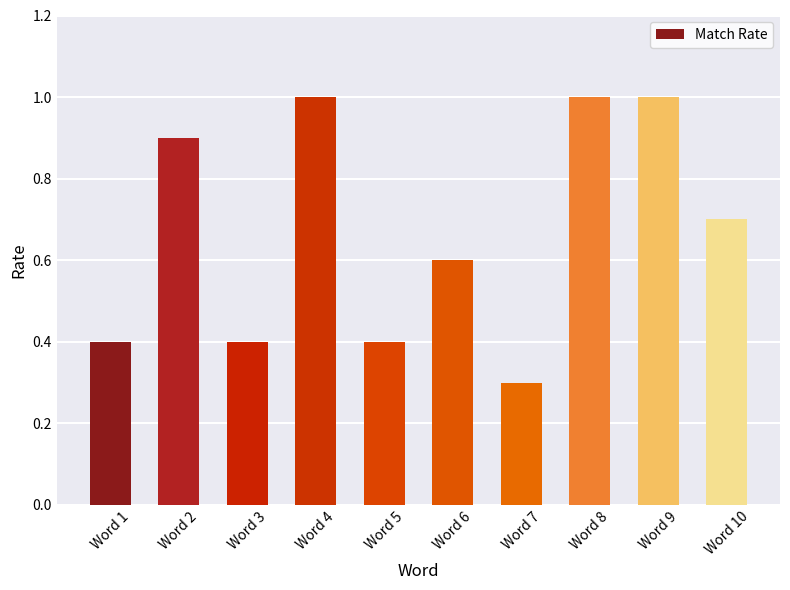

At which label is the value closest to 0?

Word 7